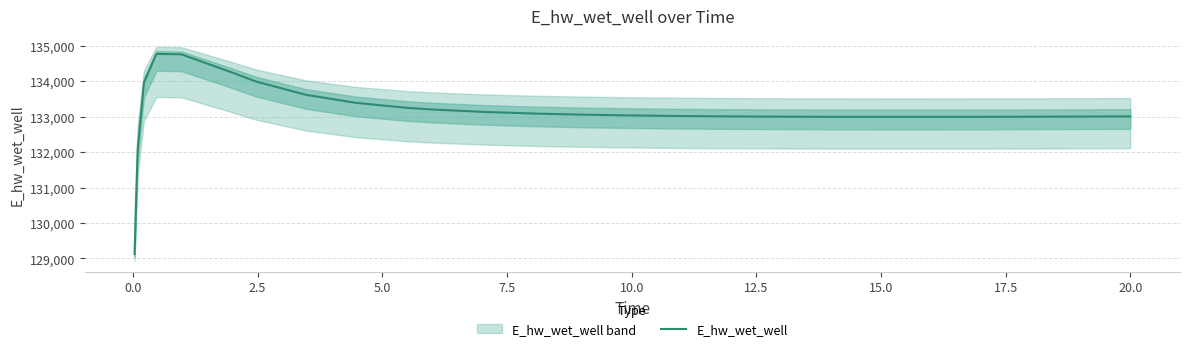

What is the lowest value of the E_hw_wet_well series?

129124.4